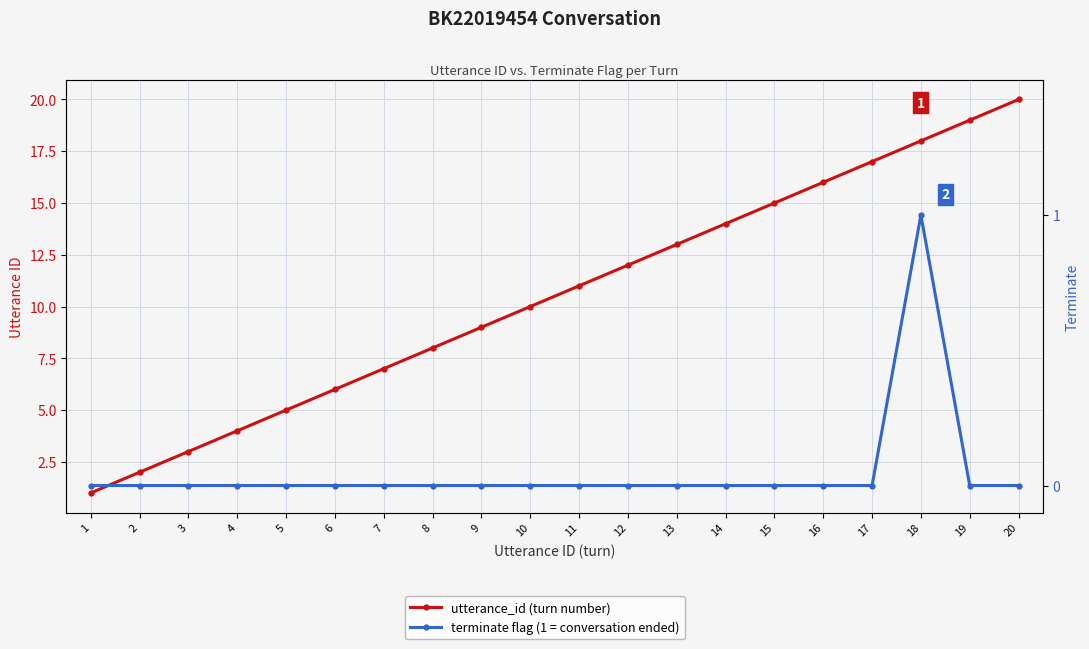

List the series in order of their peak value, lowest first.

terminate, utterance_id